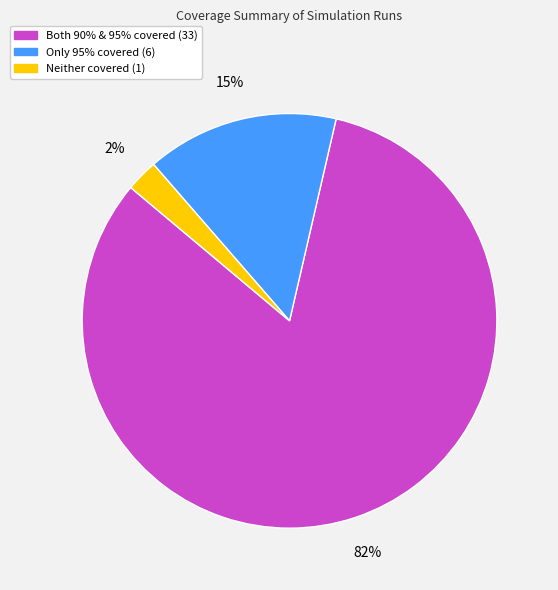

Does any single category account for the majority?

Yes